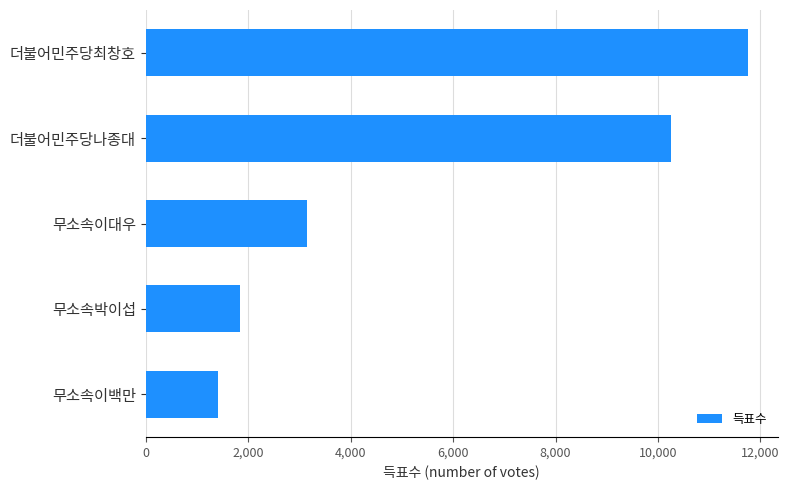

The value at 더불어민주당나종대 is 15075. True or false?

False